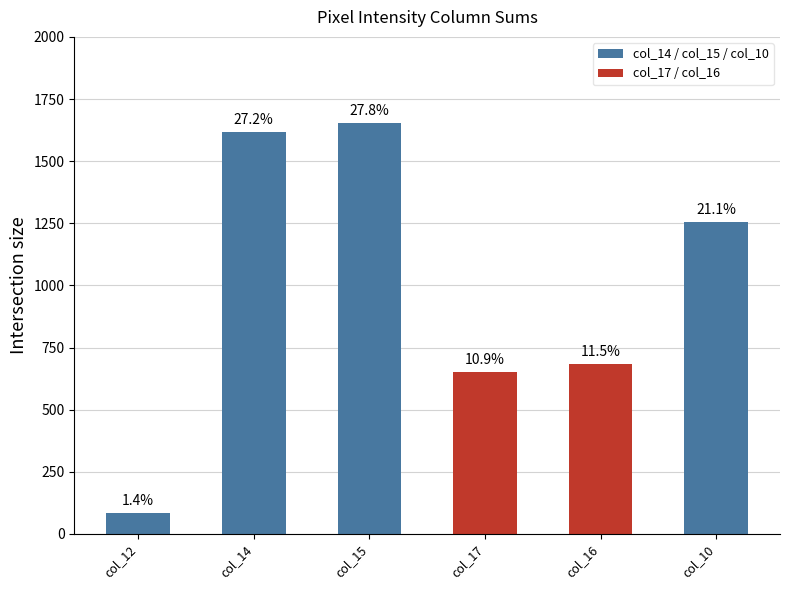

Reading left to right, list all the values displayed in this chart.

83	1619	1652	650	685	1257